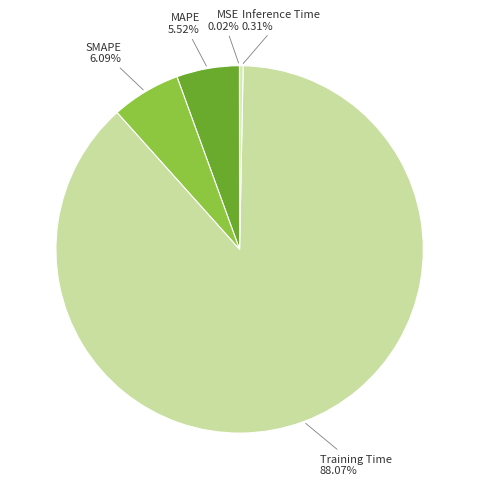

Which slice is the largest?

Training Time